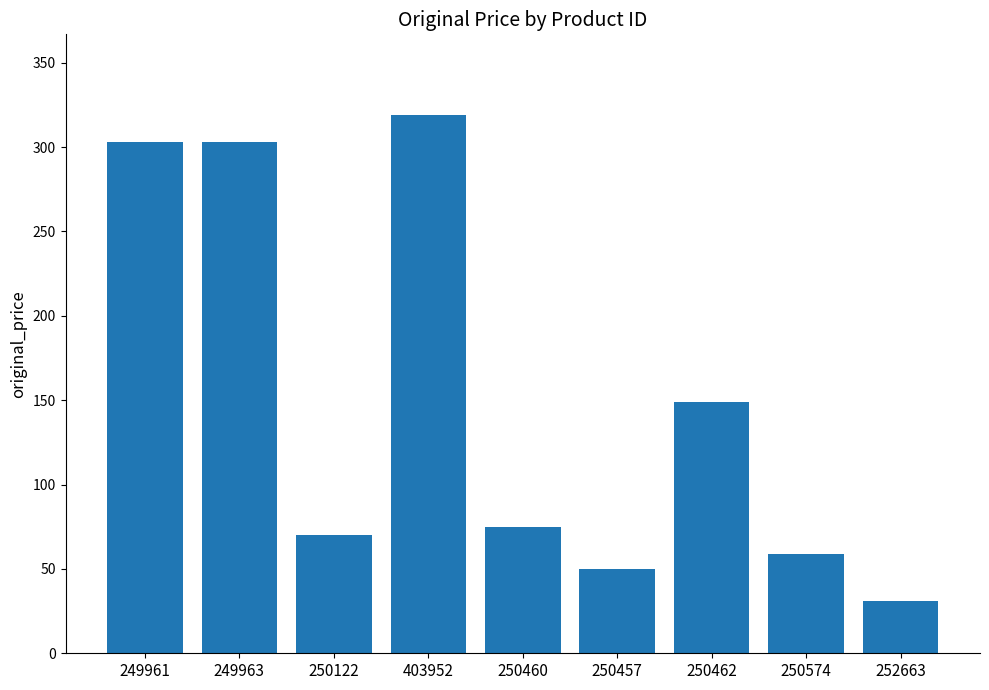

What position from the left is 250457?

6